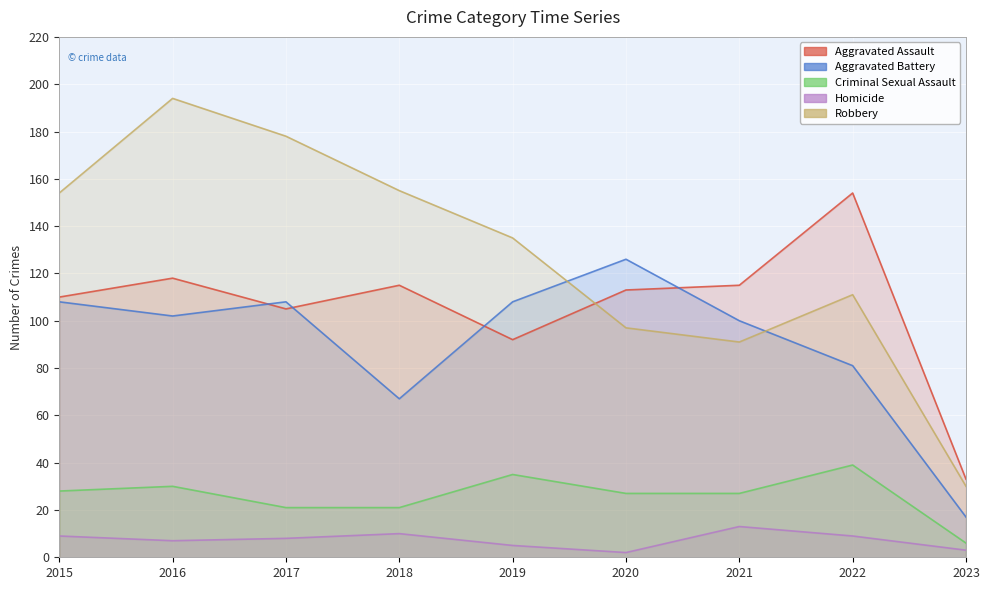

Between 2016 and 2021, which series saw the biggest shift?

Robbery